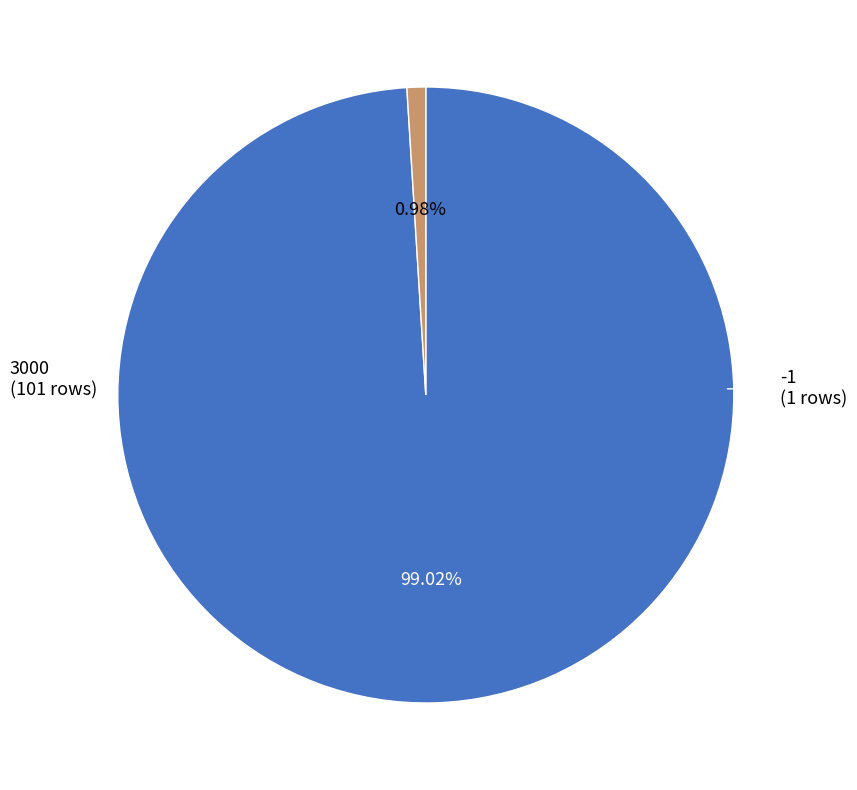

To the nearest percent, what is the average slice percentage?

50%